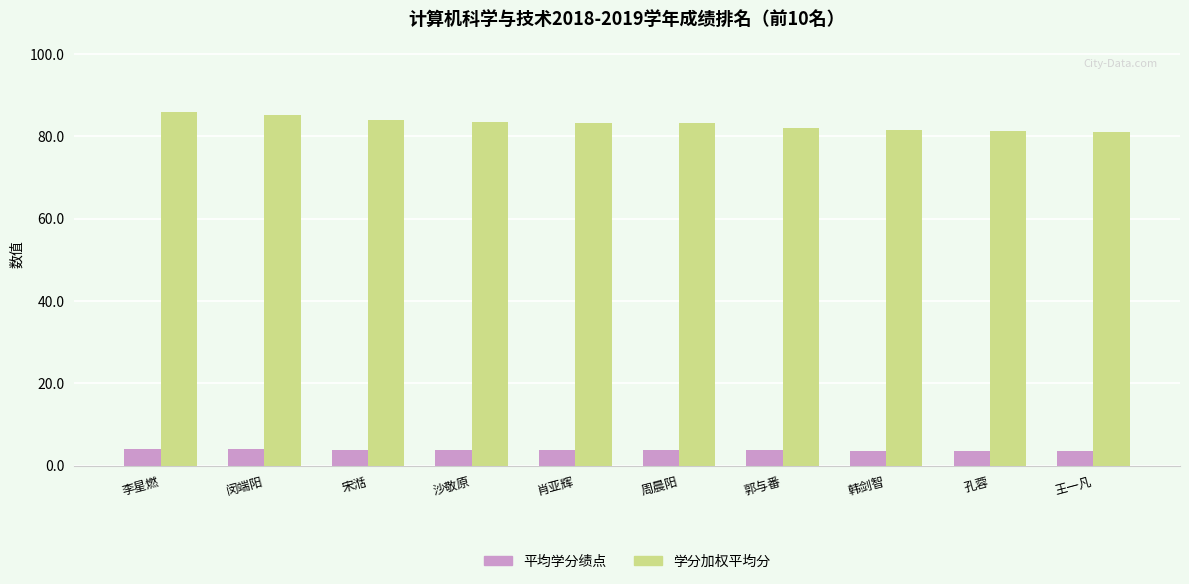

Is the value of 平均学分绩点 at 沙敬原 greater than the value of 学分加权平均分 at 郭与番?

No